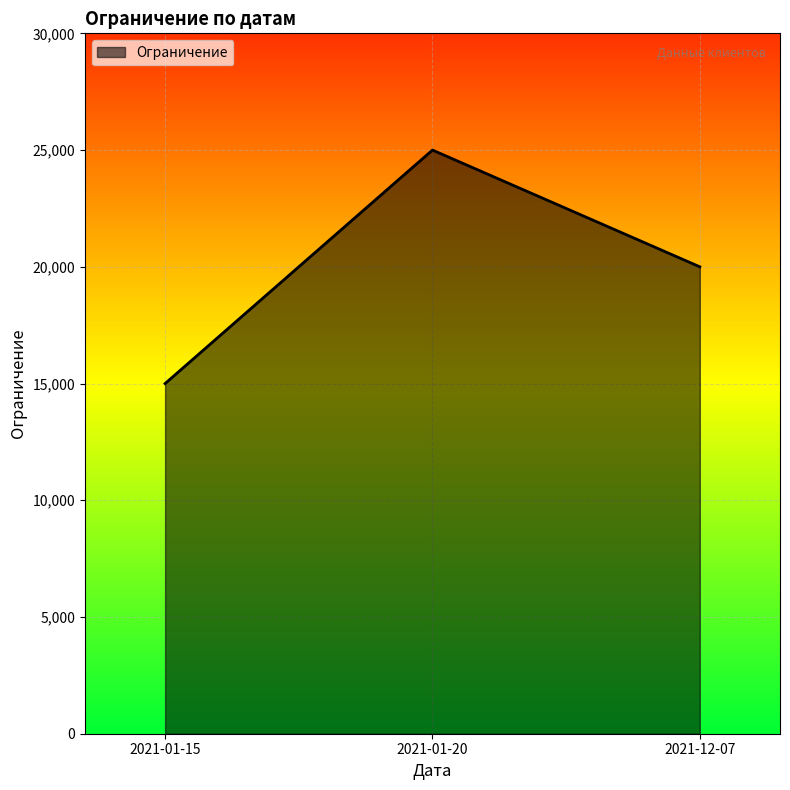

Does the chart have visible grid lines?

Yes